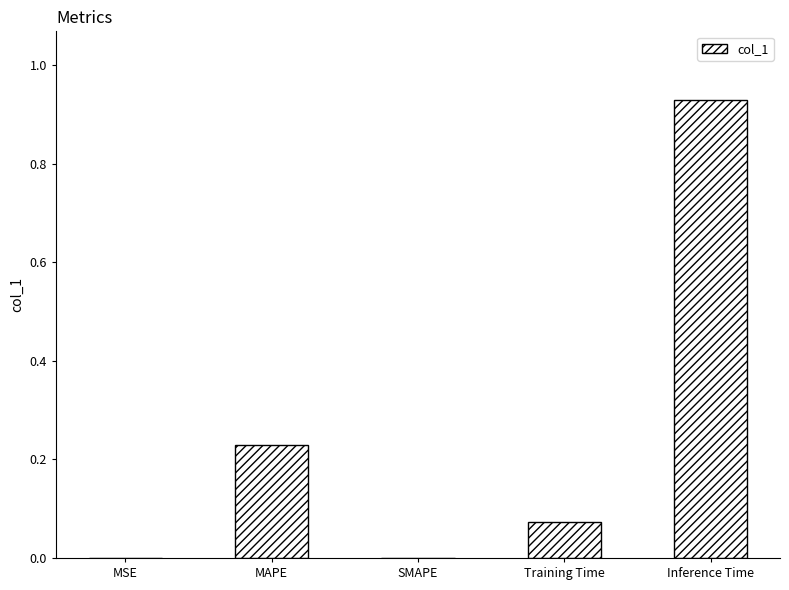

Which label corresponds to the largest value in the chart?

Inference Time